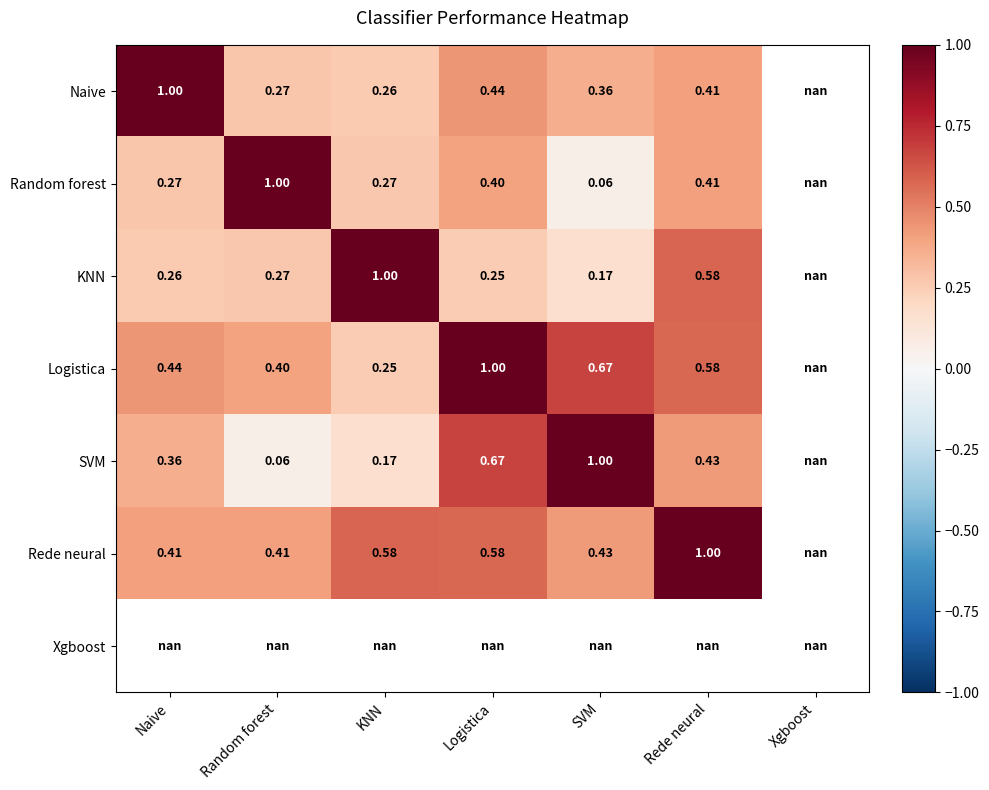

Rank the categories by KNN value from lowest to highest.

SVM, Logistica, Naive, Random forest, Rede neural, KNN, Xgboost